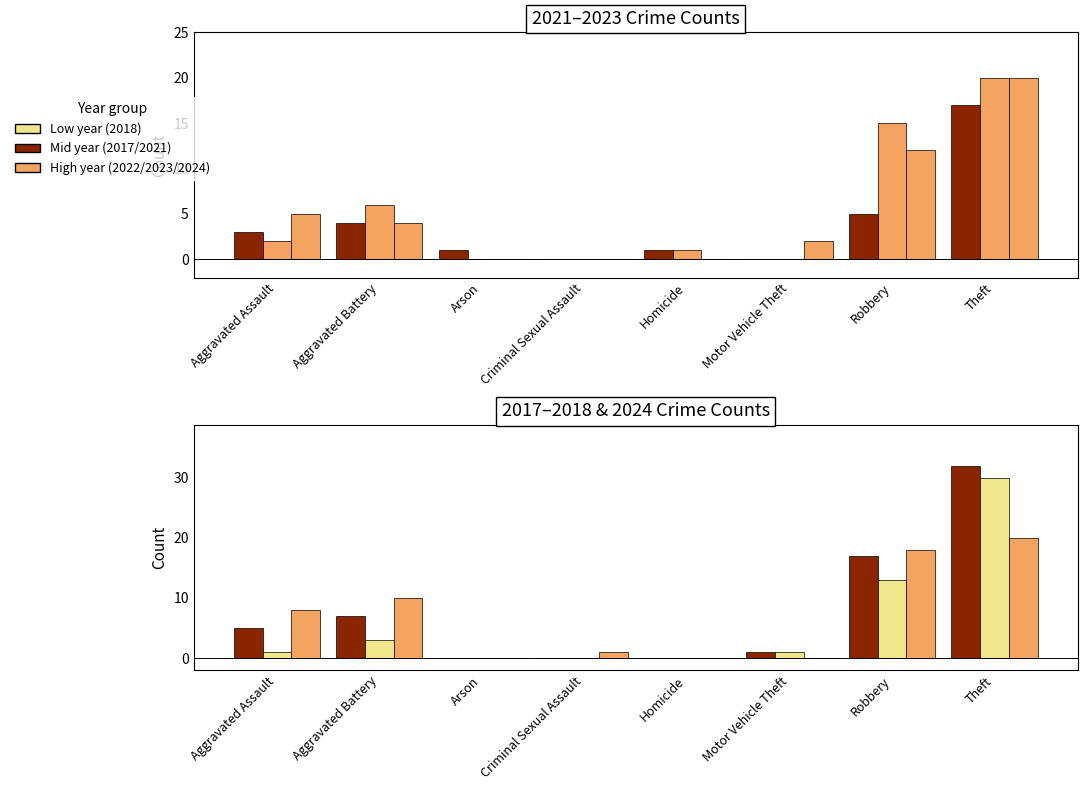

How many data points in 2023 are above 4?

3